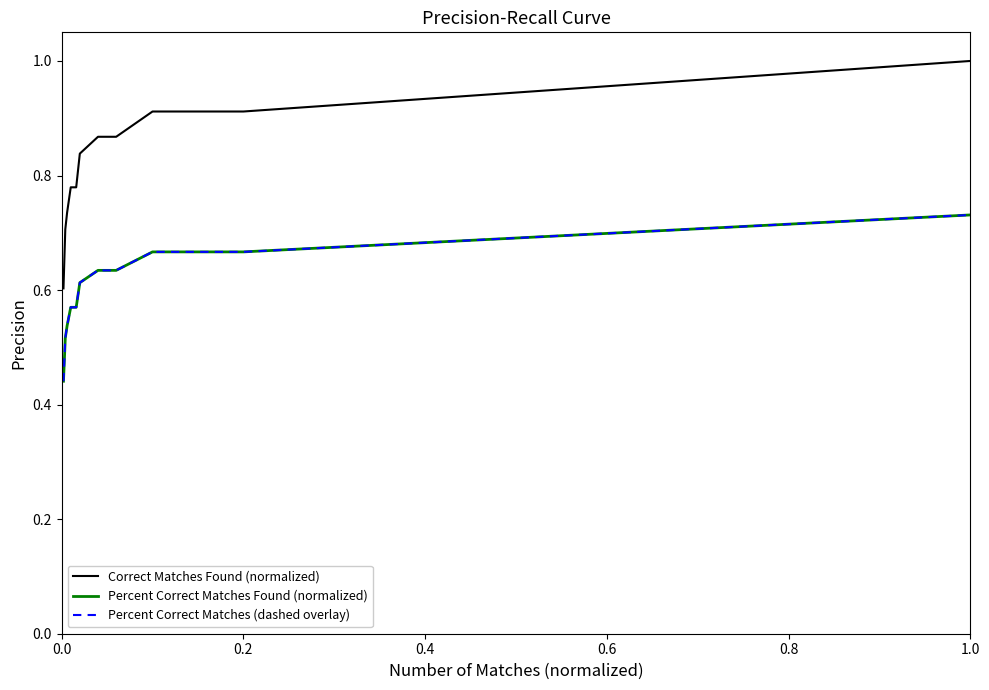

What is the lowest value of the Correct Matches Found (normalized) series?

0.6